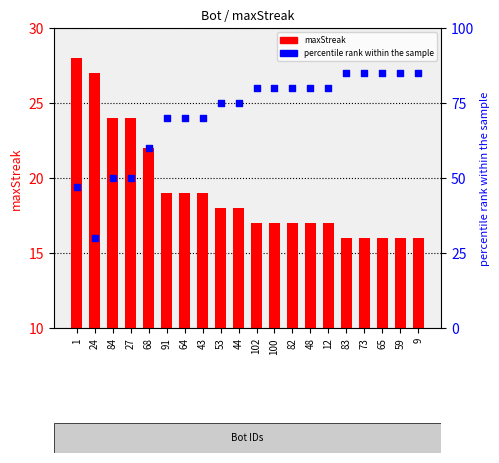

Which series reaches the minimum Y coordinate?

maxStreak